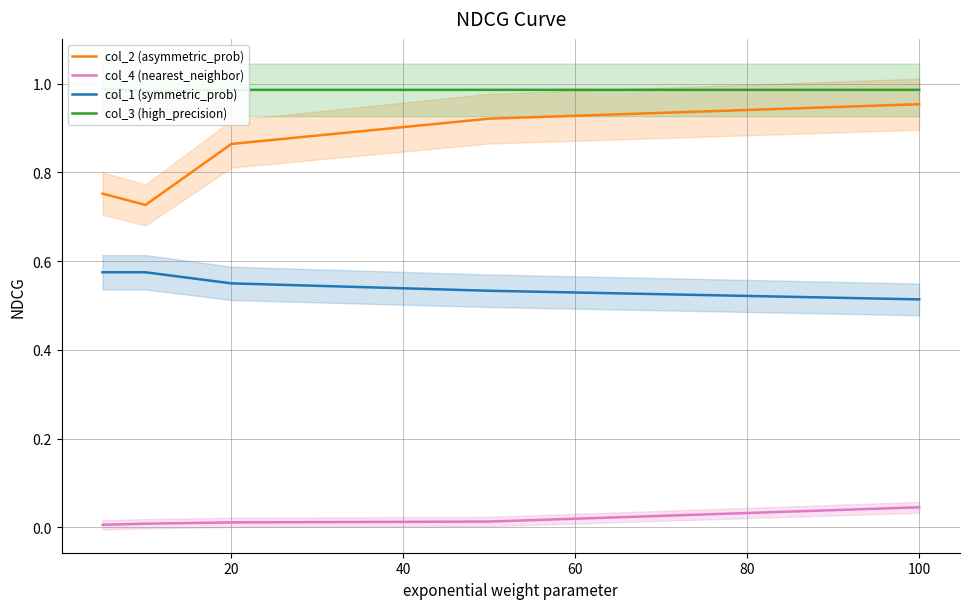

At which label does col_4 (nearest_neighbor) reach its peak?

100